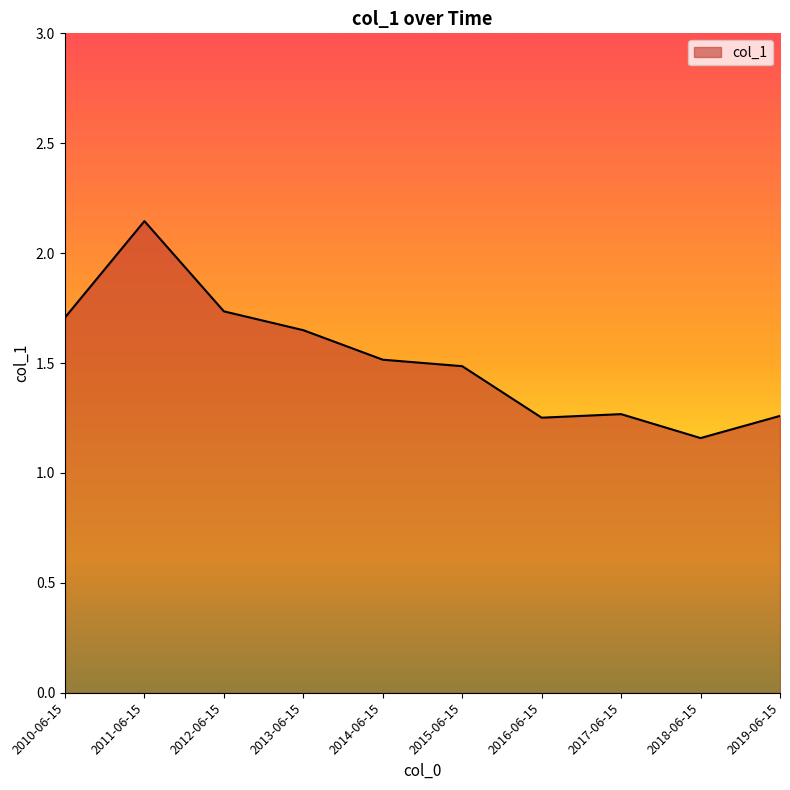

How many categories are shown in the chart?

10